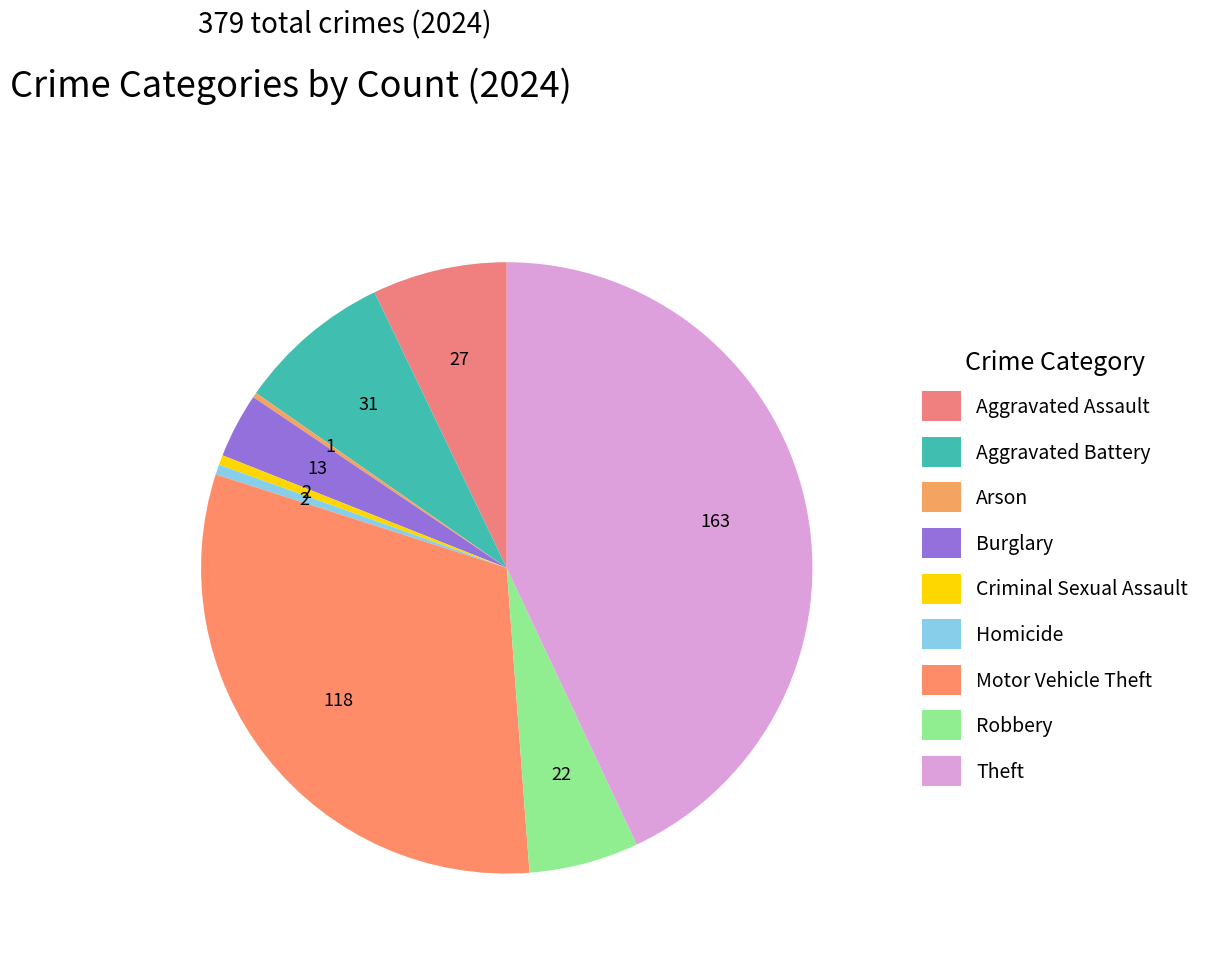

How many segments does this pie chart have?

9